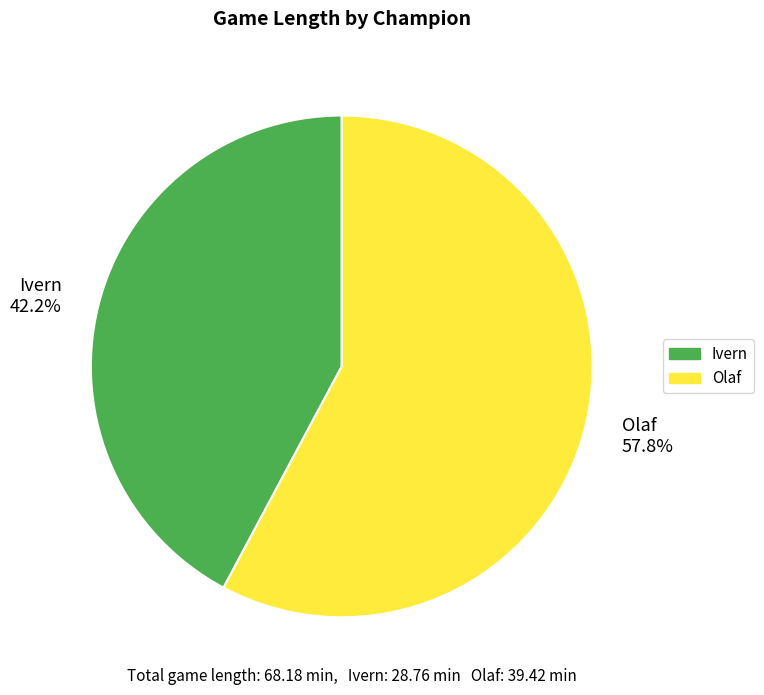

Which category has the biggest portion of the pie?

Olaf